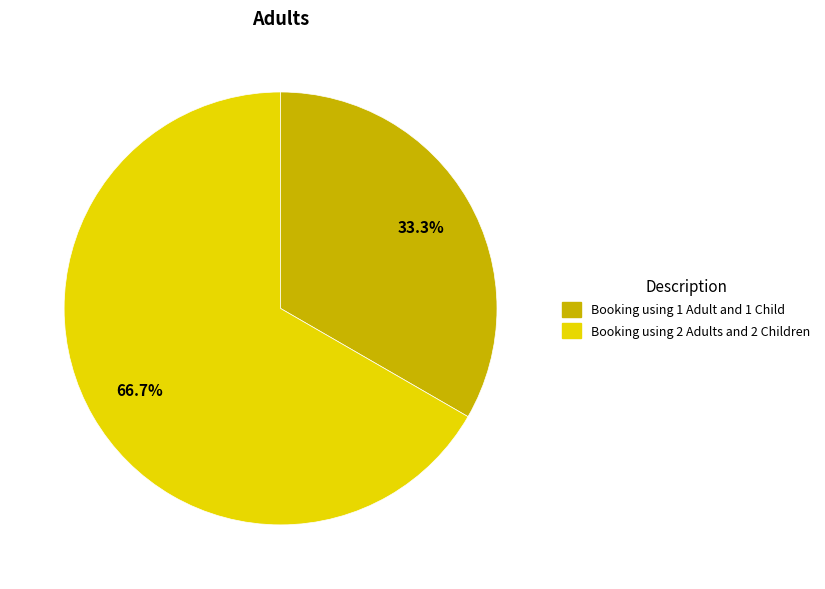

Which category has the smallest portion of the pie?

Booking using 1 Adult and 1 Child